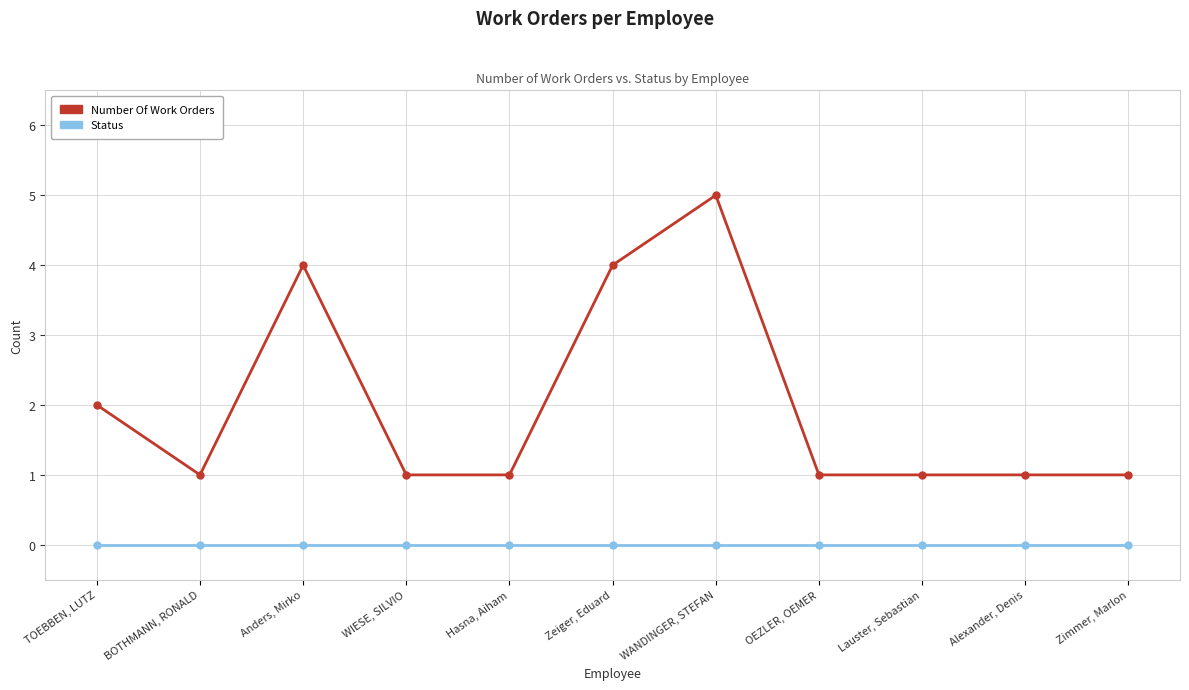

Which category has the highest value across all series?

WANDINGER, STEFAN